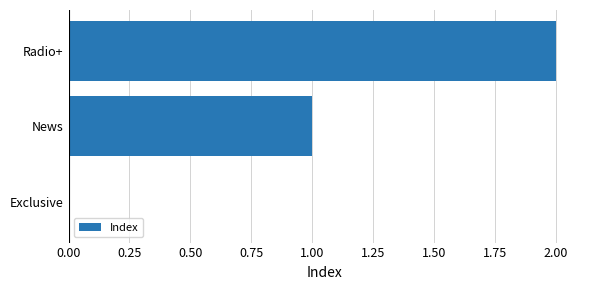

Between Radio+ and News, which is larger?

Radio+